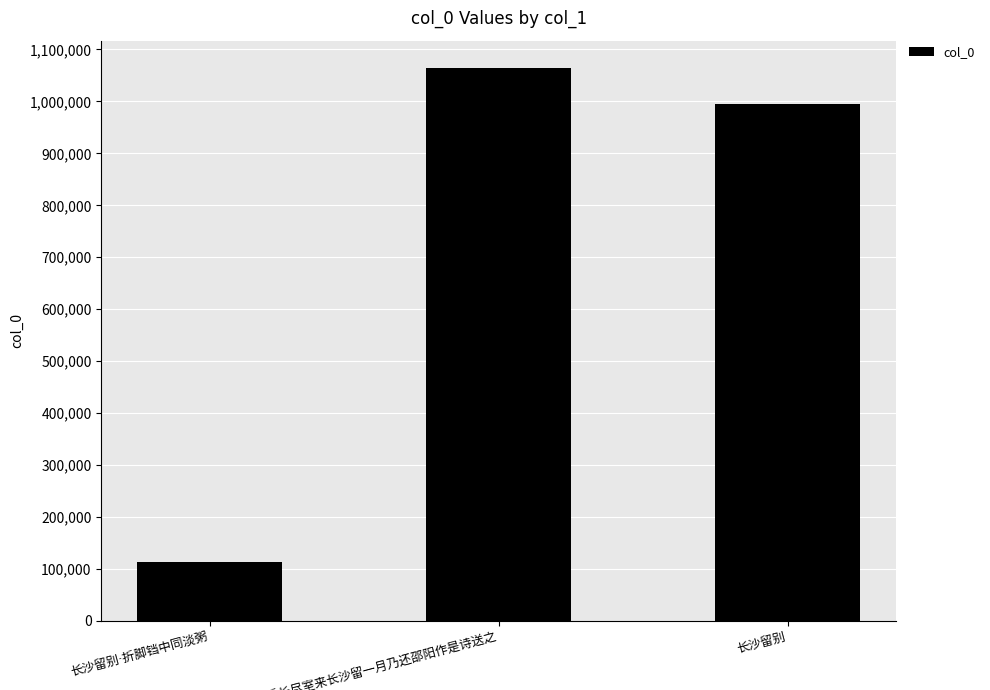

What is the smallest value displayed?

113333